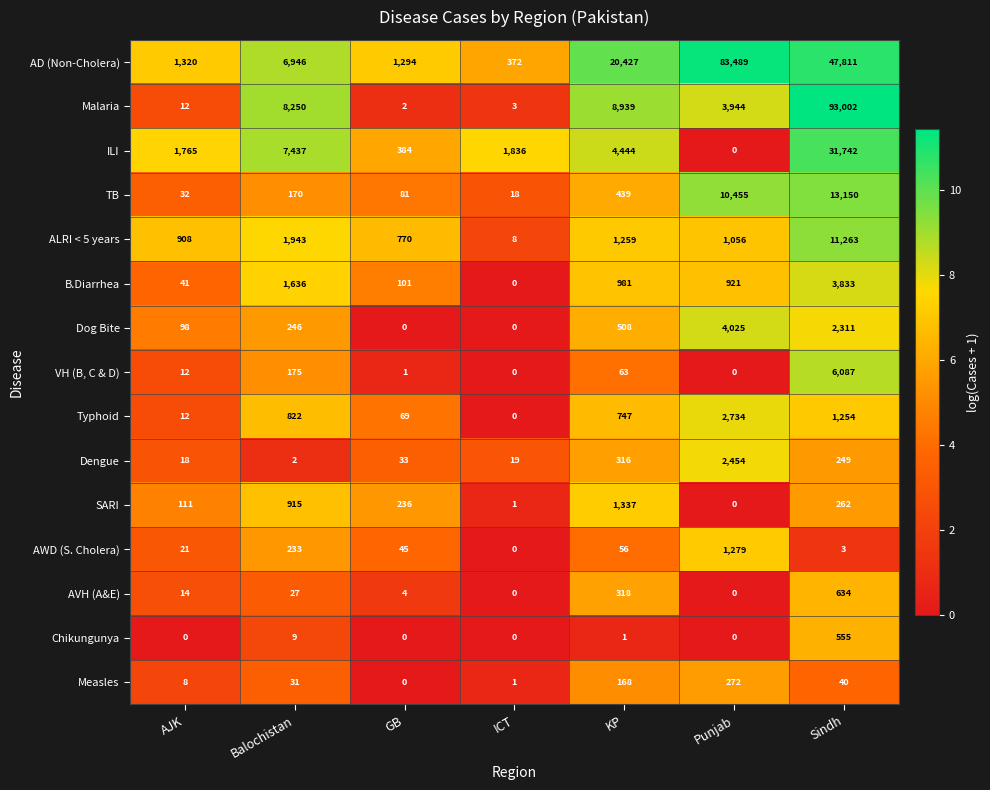

Which series has the largest total across all categories?

AD (Non-Cholera)